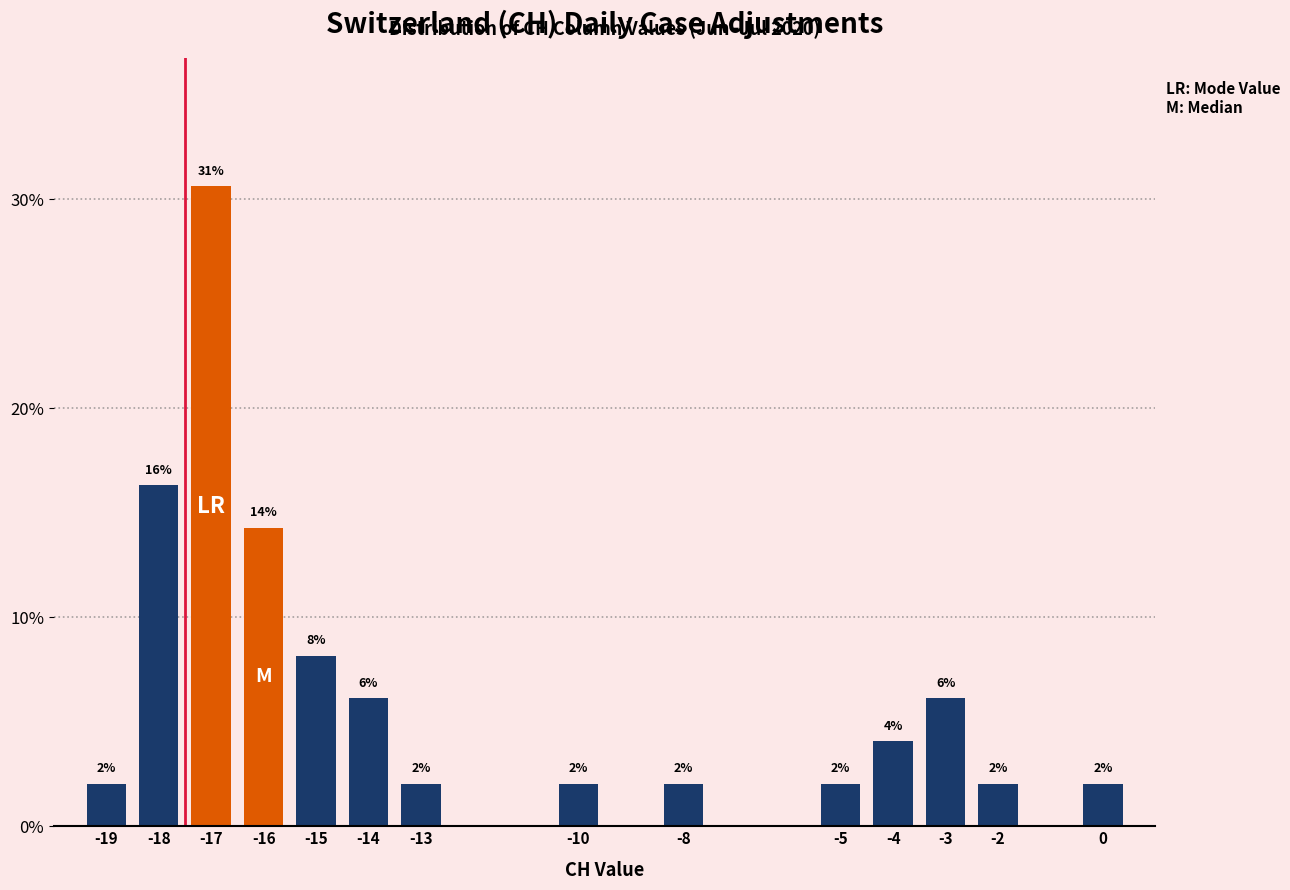

Between -18 and -19, which is larger?

-18